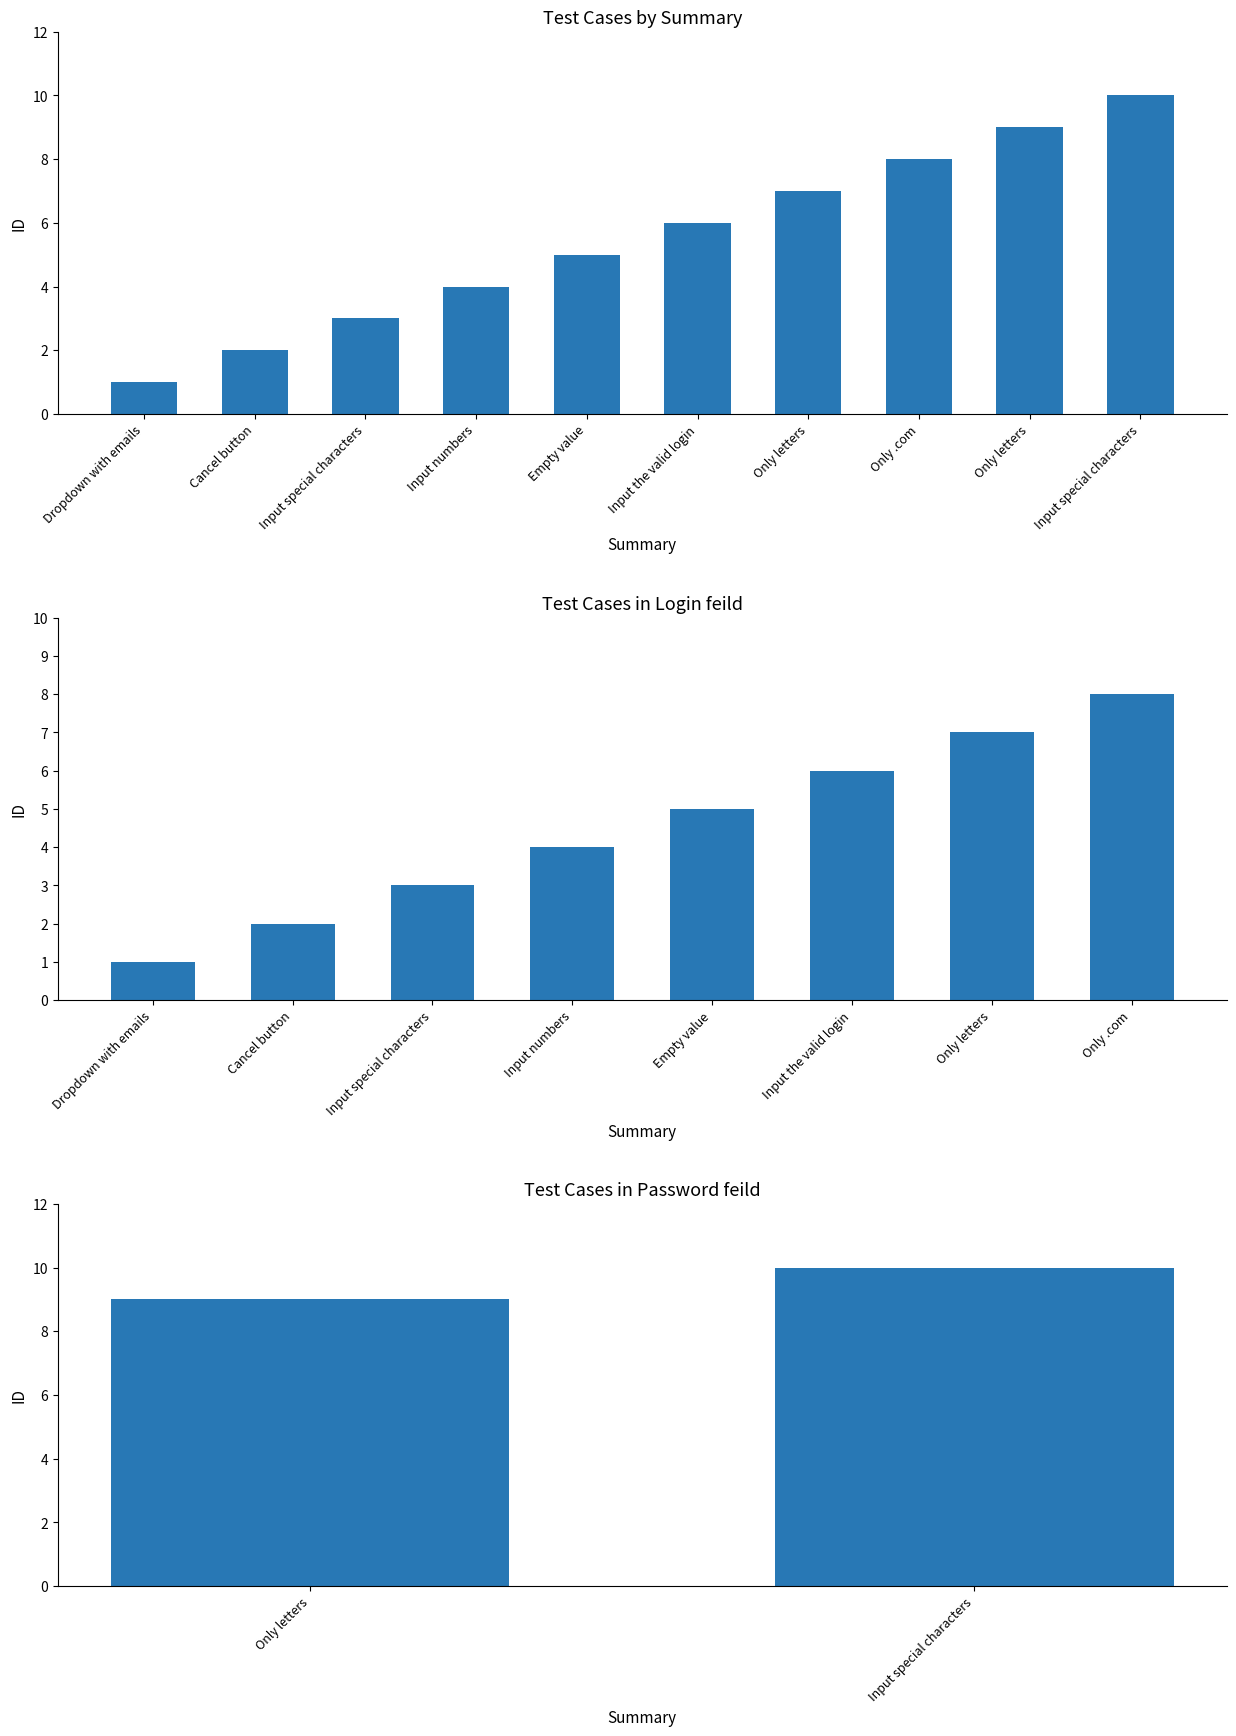

Which label corresponds to the smallest value in the chart?

Only letters